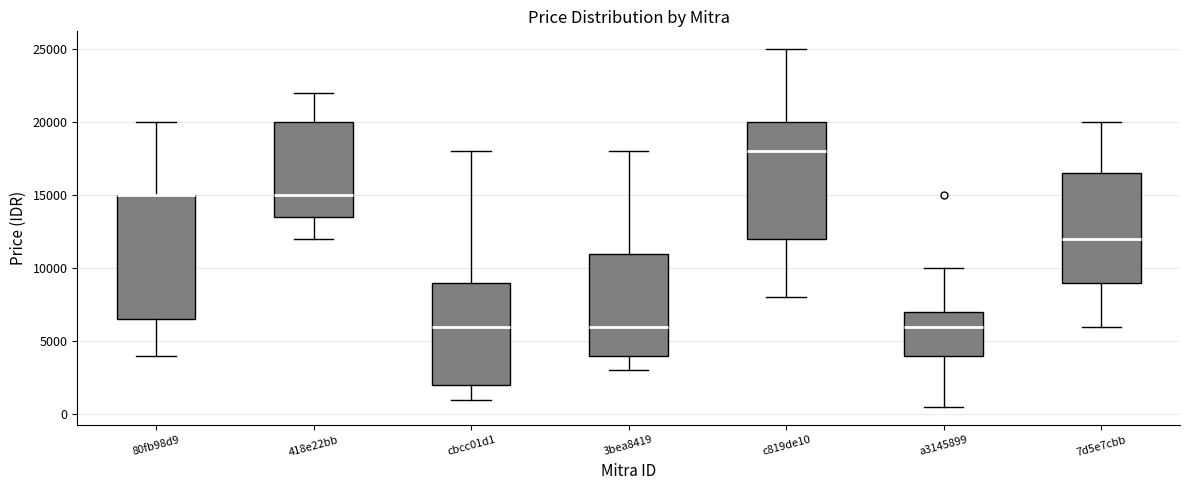

Comparing the boxes themselves (not the whiskers), which one is the tallest?

80fb98d9